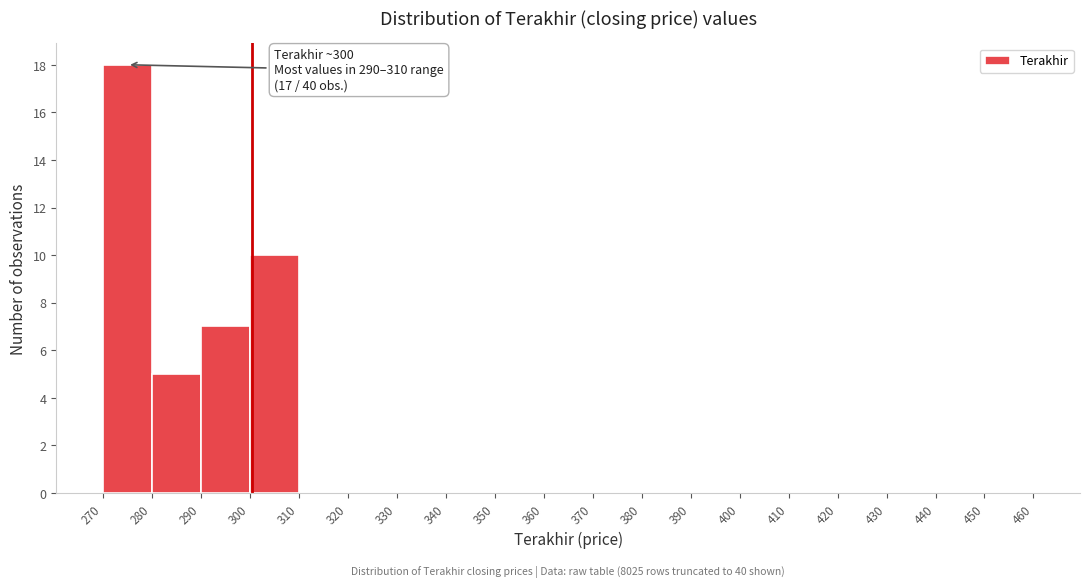

Over which range of the x-axis is the bar tallest?

270 to 280